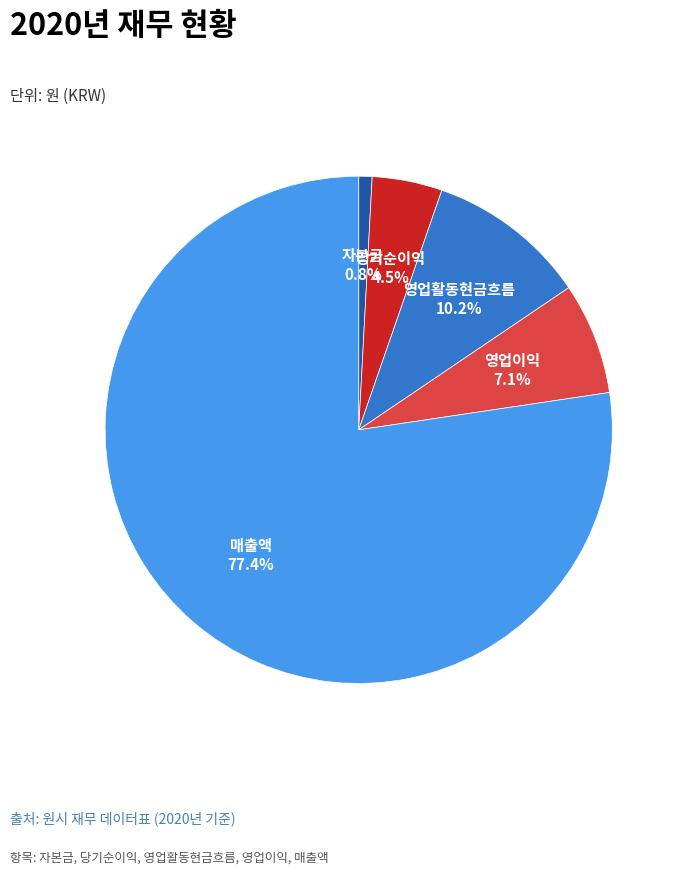

Which has a higher value, 영업활동현금흐름 or 영업이익?

영업활동현금흐름